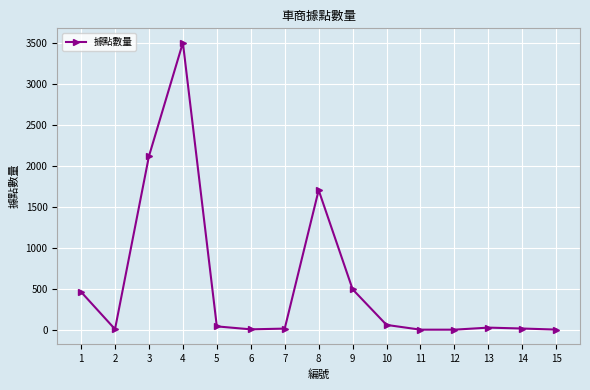

What is the change in value from 1 to 8?

+1240